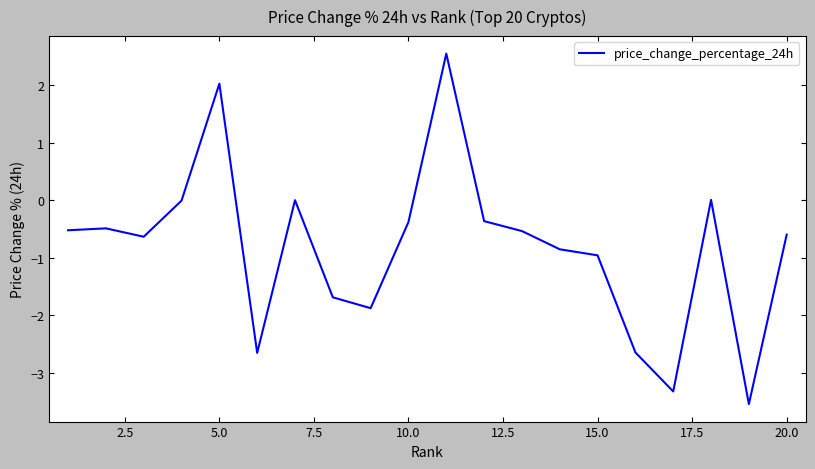

How many distinct data groups are displayed?

1